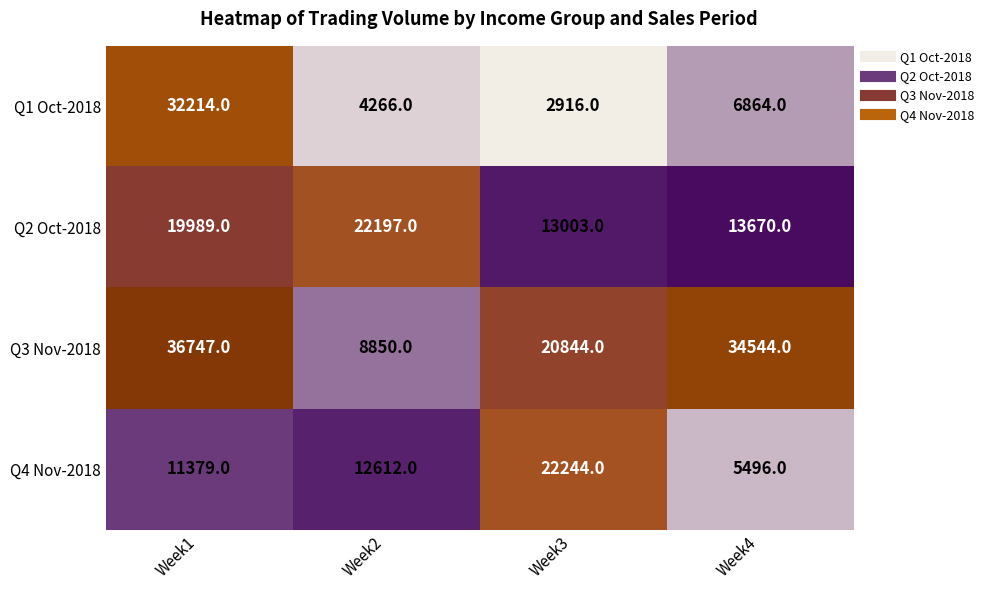

Which series has the largest total across all categories?

Q3 Nov-2018